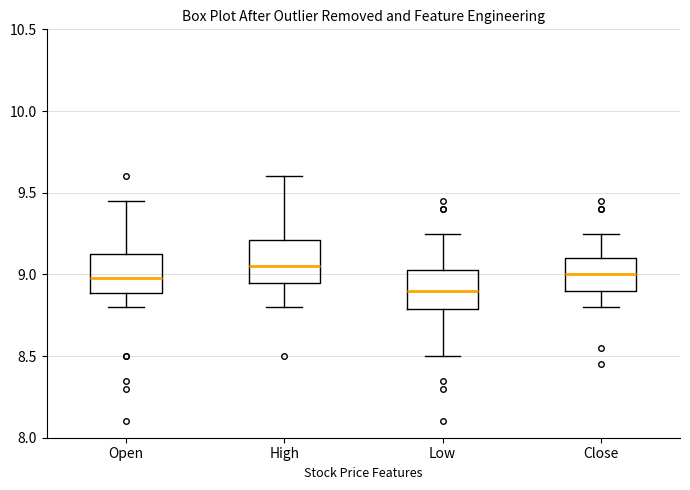

Where does the median line of the box for Close sit on the y-axis? The values are not printed on the chart, so give them approximately, as read against the axis.

9.00